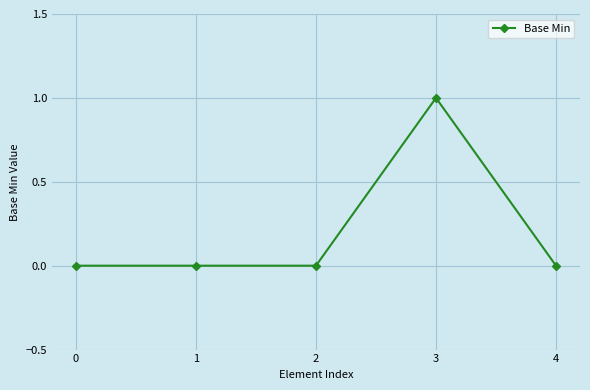

What is the value of the 4th point from the left?

1